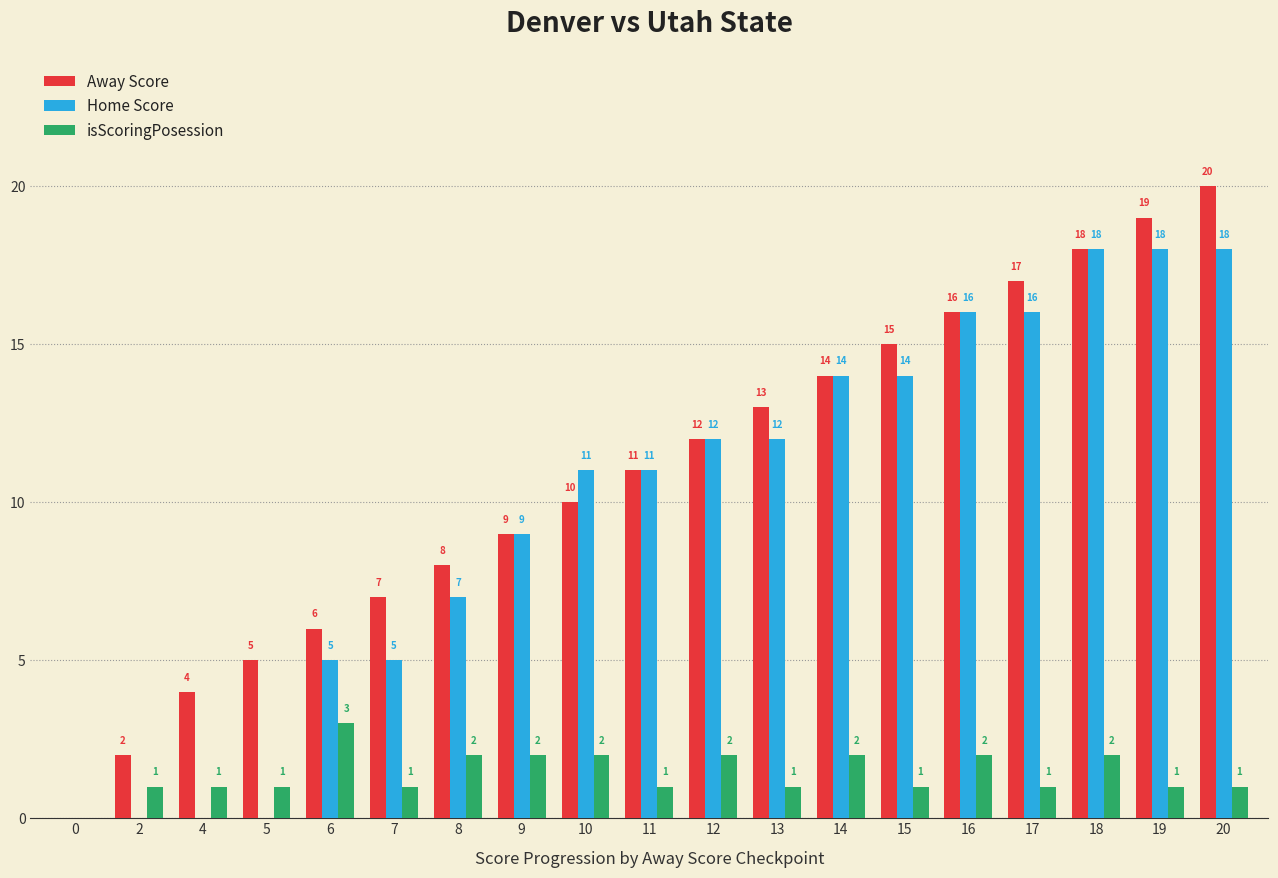

At which label is Home Score closest to 9?

9